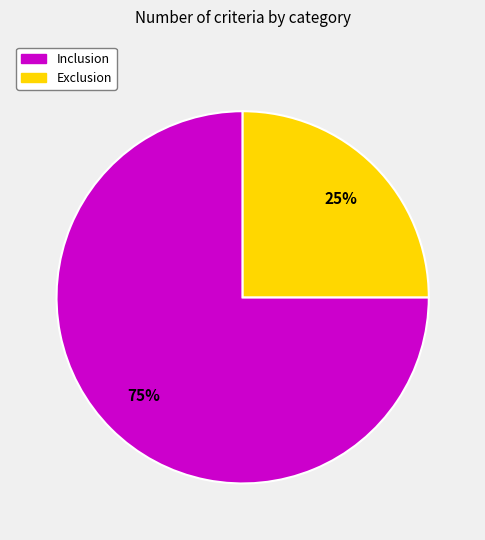

What percentage is the Exclusion slice, to the nearest percent?

25%